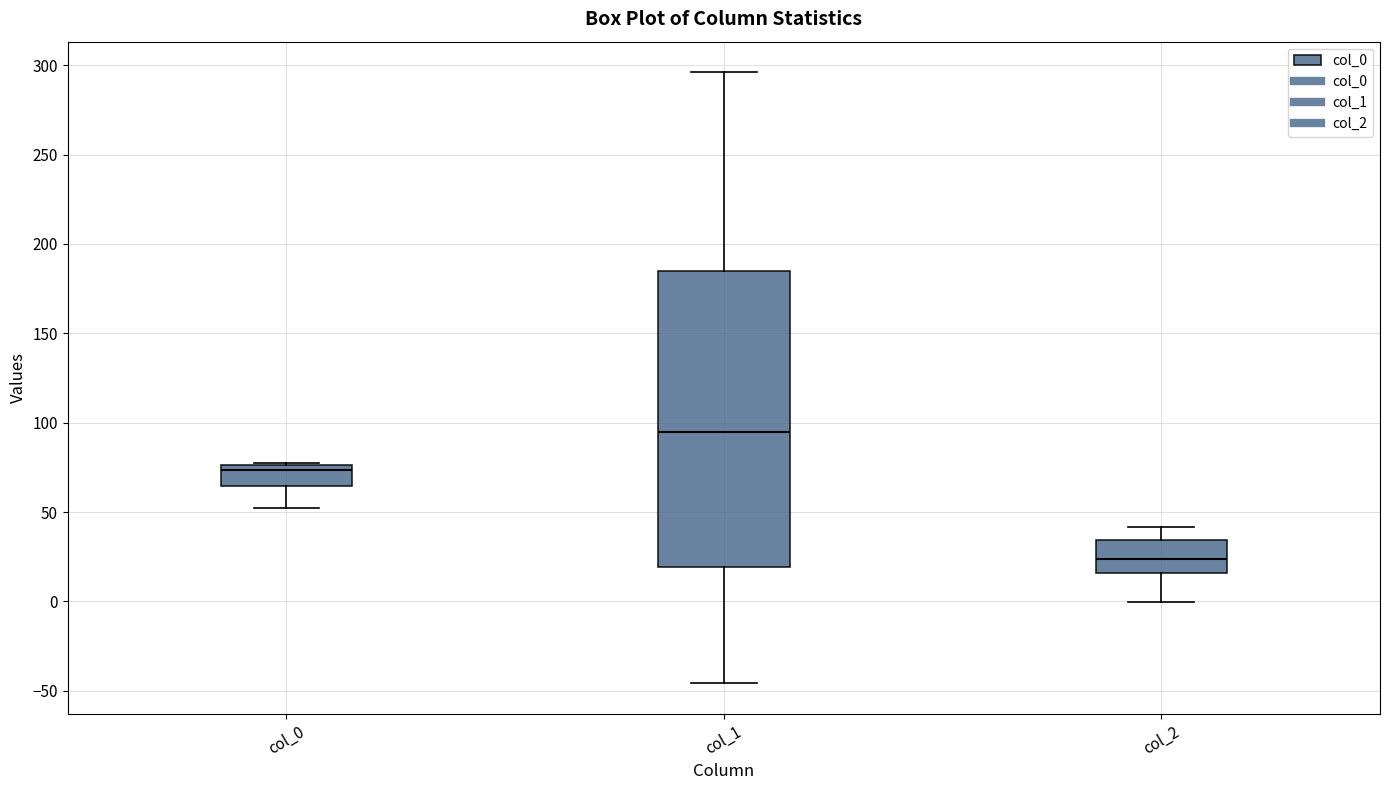

Comparing the boxes themselves (not the whiskers), which one is the tallest?

col_1